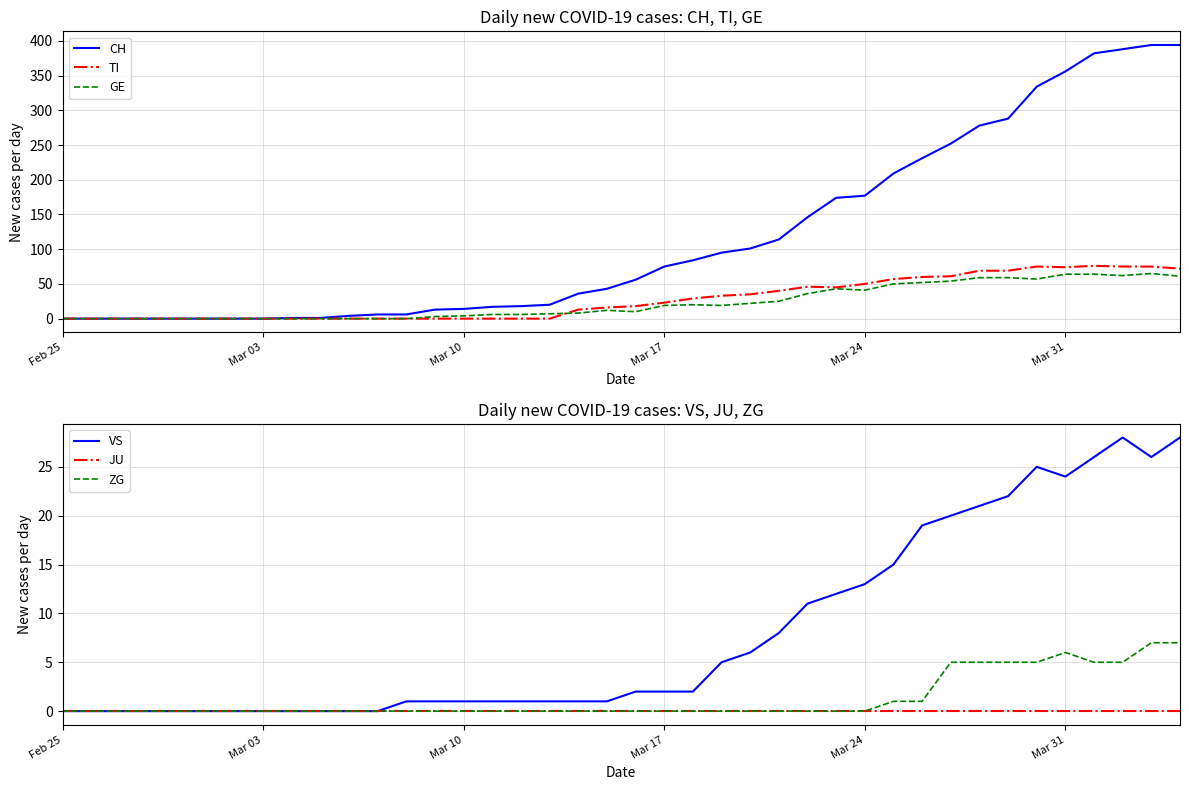

What is the maximum value for CH?

394